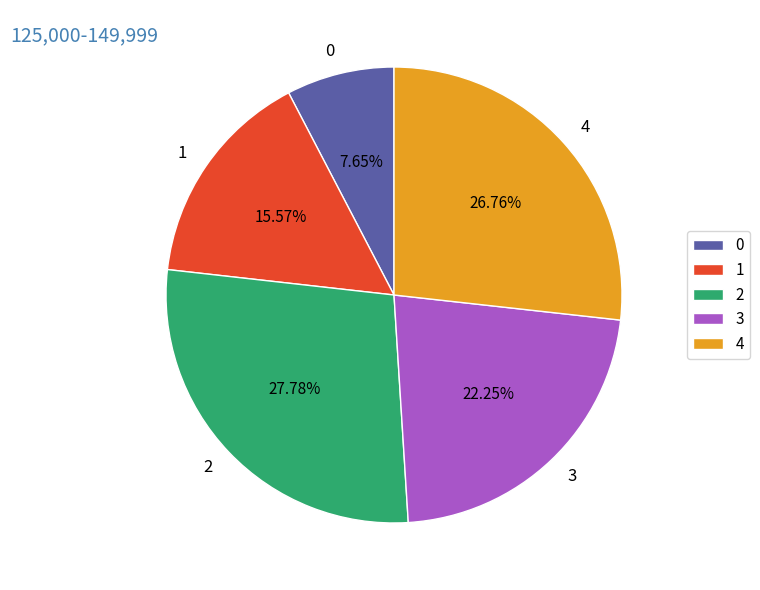

Is it true that 3 is 22% of the pie?

True